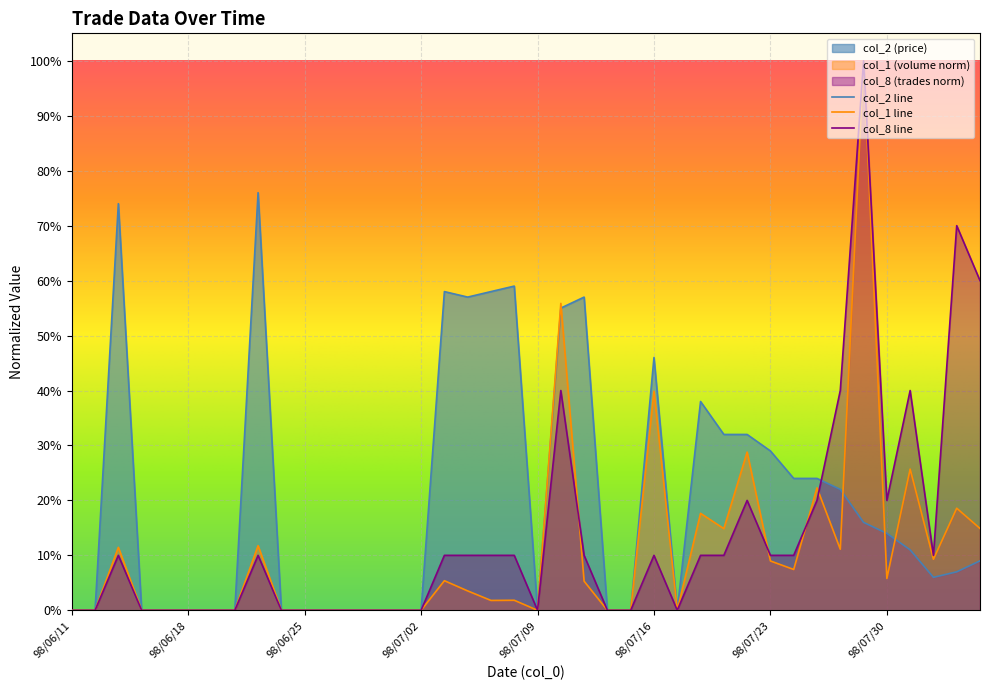

At which category is the sum across all series the highest?

98/07/29